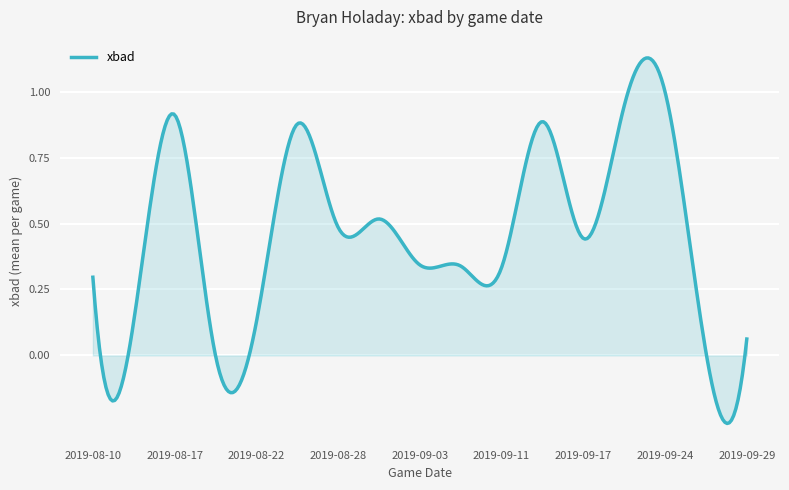

True or false: there are more than 1 points higher than both neighbors.

True